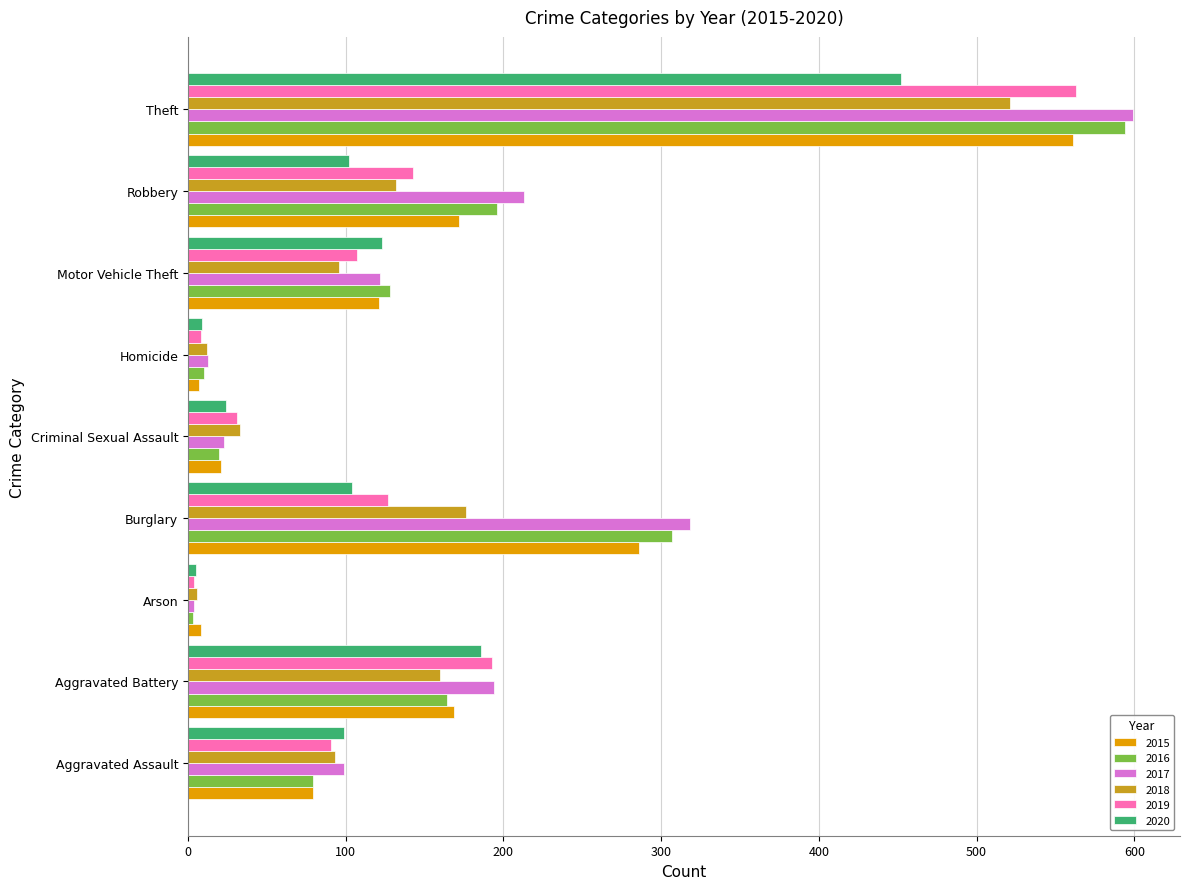

What is the sum of all 2016 values?

1501